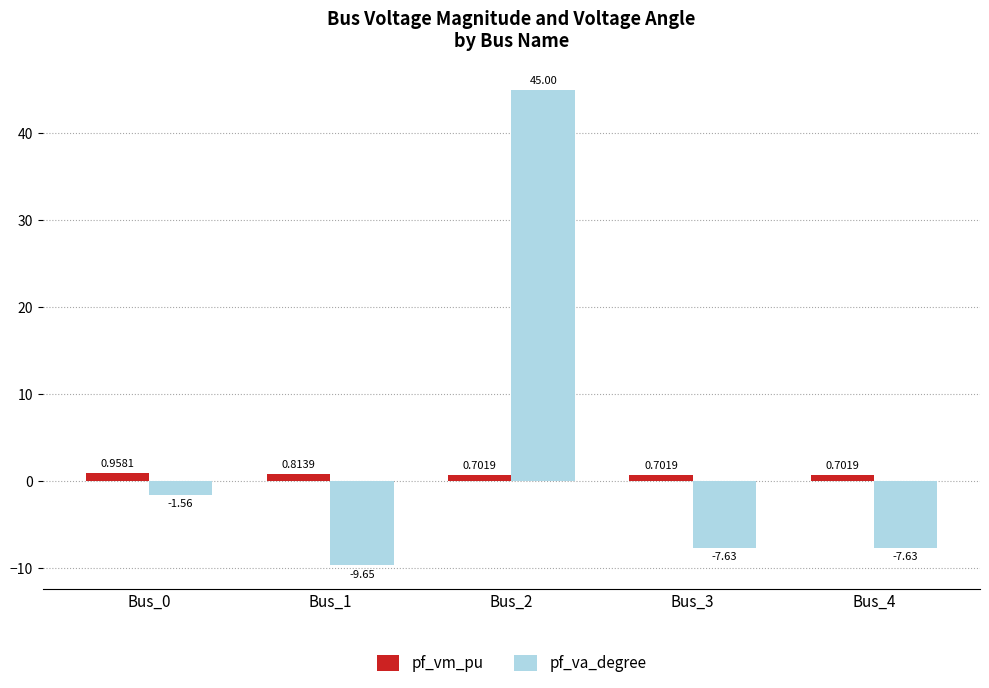

What are all the series names shown in the legend?

pf_vm_pu, pf_va_degree